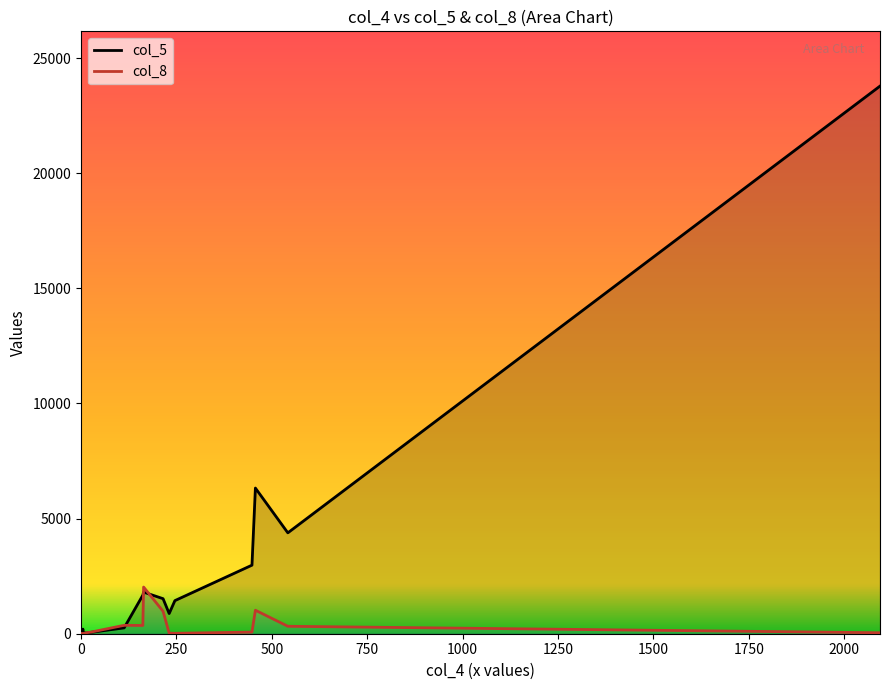

Rank the series by their maximum value, from lowest to highest.

col_8, col_5